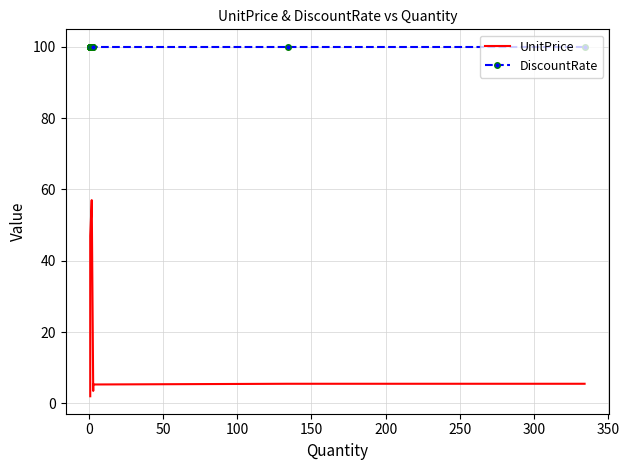

Reading left to right, list all the values displayed in this chart.

UnitPrice: 2.0	2.0	3.0	3.0	3.5	5.0	45.8	47.0	57.0	3.5	5.3	5.5	5.5
DiscountRate: 100.0	100.0	100.0	100.0	100.0	100.0	100.0	100.0	100.0	100.0	100.0	100.0	100.0